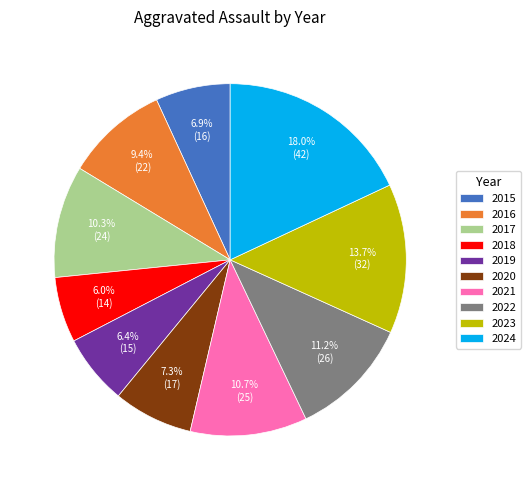

What percentage is the 2024 slice, to the nearest percent?

18%